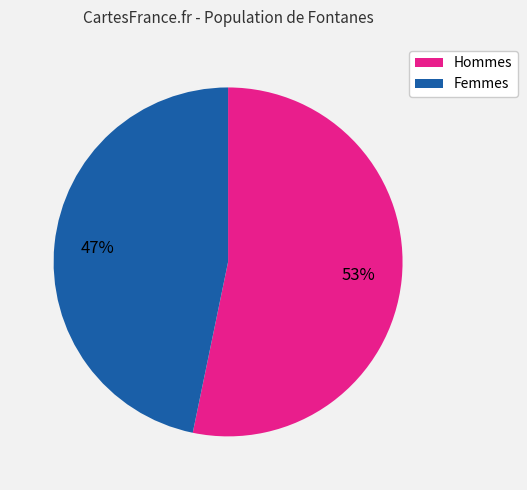

To the nearest percent, what is the difference between the largest and smallest slice percentages?

6%